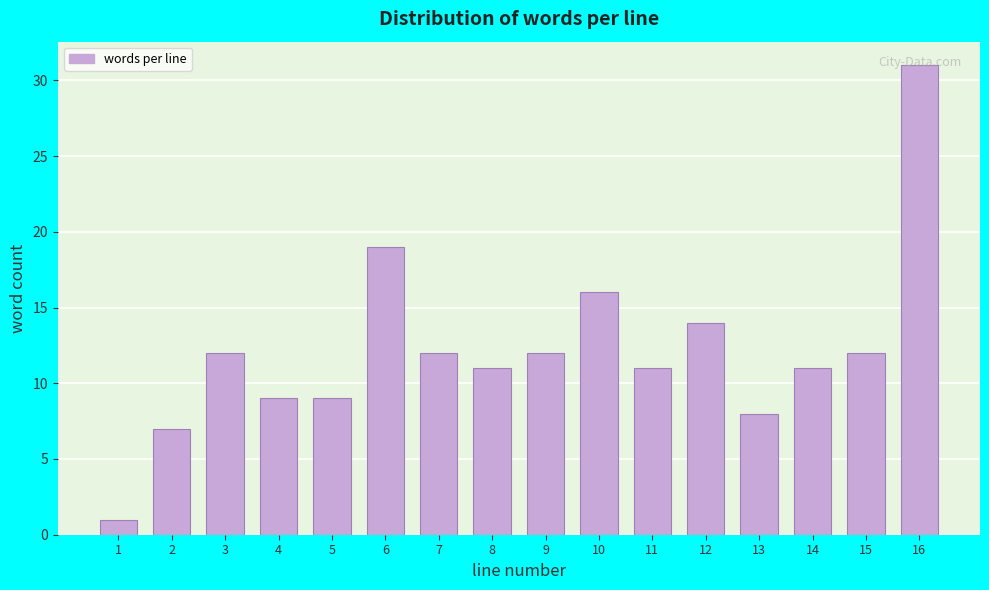

Read the value at 5, to the nearest 10.

10